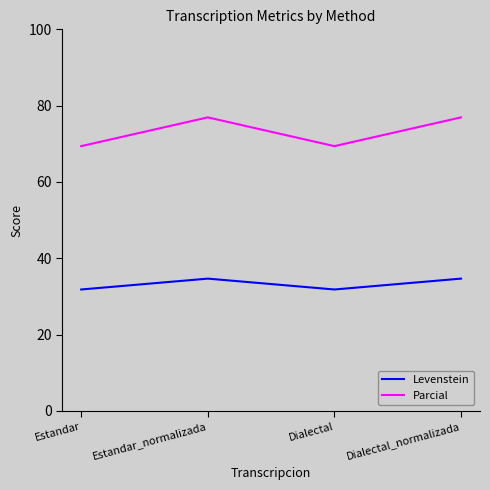

What position from the right is Dialectal_normalizada?

1